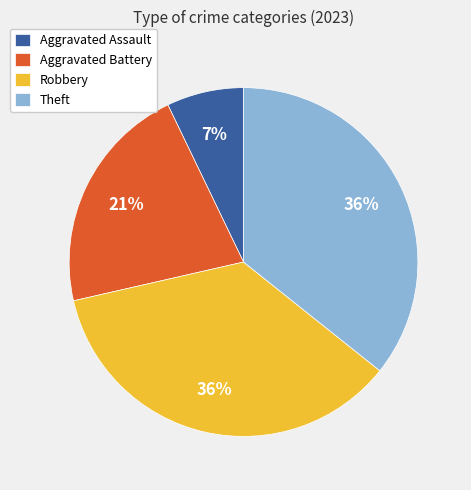

Between Aggravated Battery and Robbery, which is larger?

Robbery